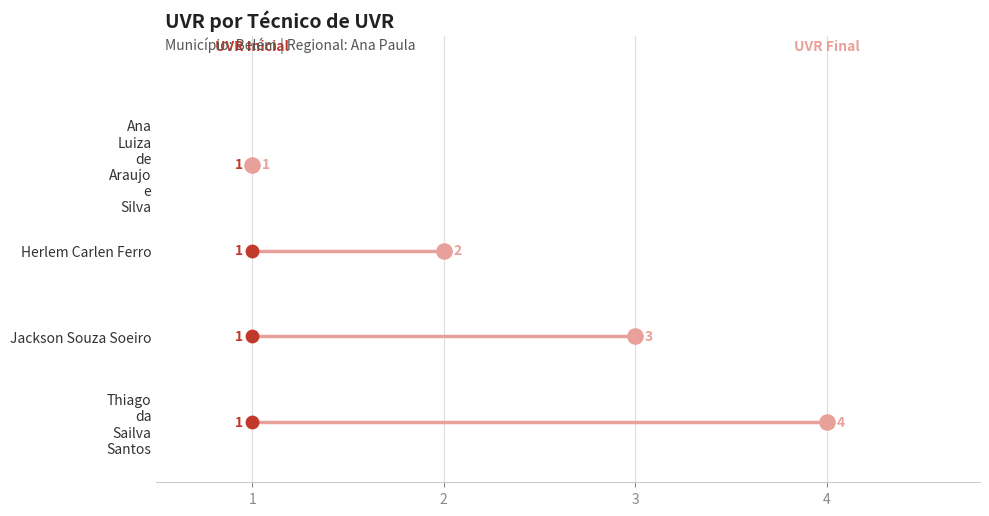

What is the change in value from Herlem Carlen Ferro to Thiago da Sailva Santos?

+2